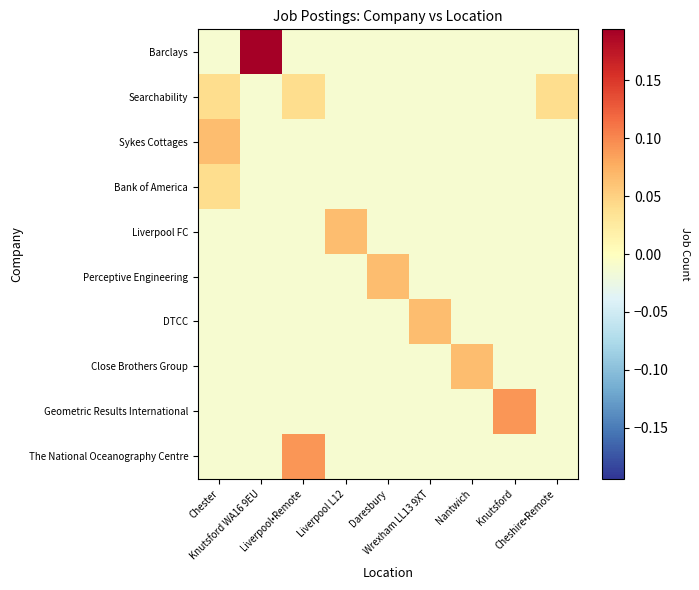

List the series in order of their peak value, lowest first.

Searchability, Bank of America, Sykes Cottages, Liverpool FC, Perceptive Engineering, DTCC, Close Brothers Group, Geometric Results International, The National Oceanography Centre, Barclays